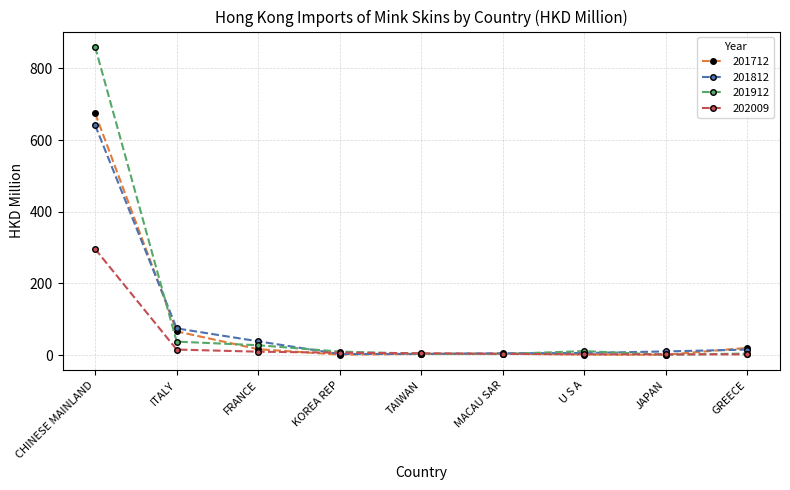

What are all the series names shown in the legend?

201712, 201812, 201912, 202009